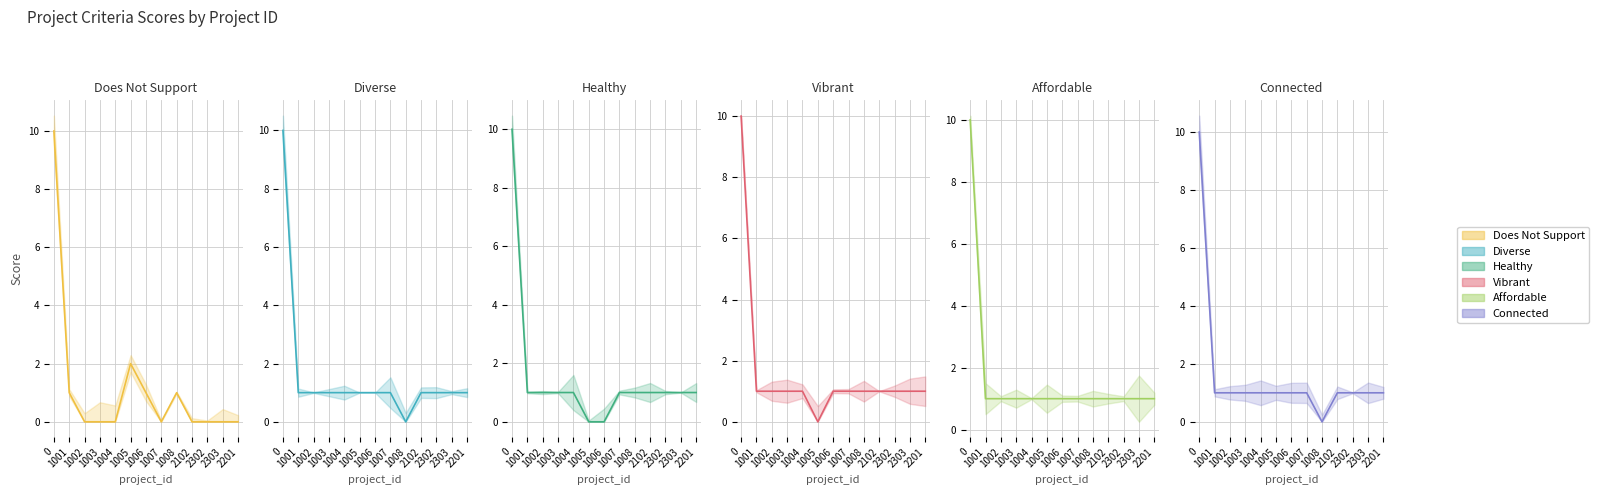

What is the label of the 9th point from the left?

1008